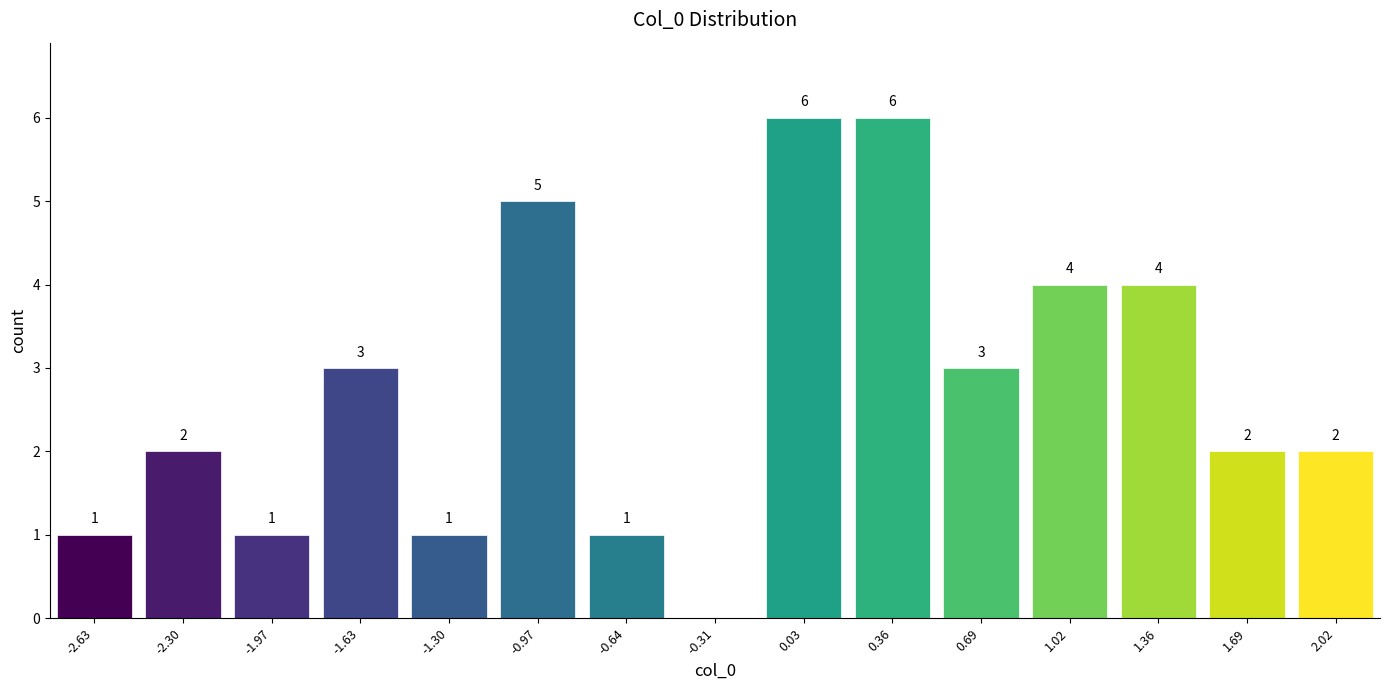

Reading left to right, transcribe all the data shown in this chart.

-2.63=1	-2.30=2	-1.97=1	-1.63=3	-1.30=1	-0.97=5	-0.64=1	-0.31=0	0.03=6	0.36=6	0.69=3	1.02=4	1.36=4	1.69=2	2.02=2